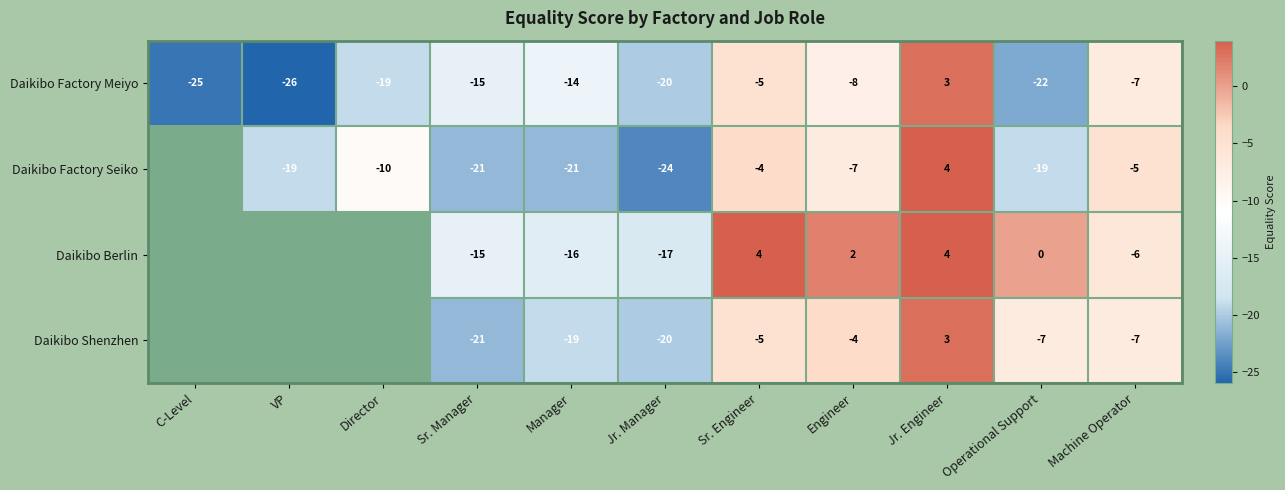

At which category is the sum across all series the highest?

Jr. Engineer